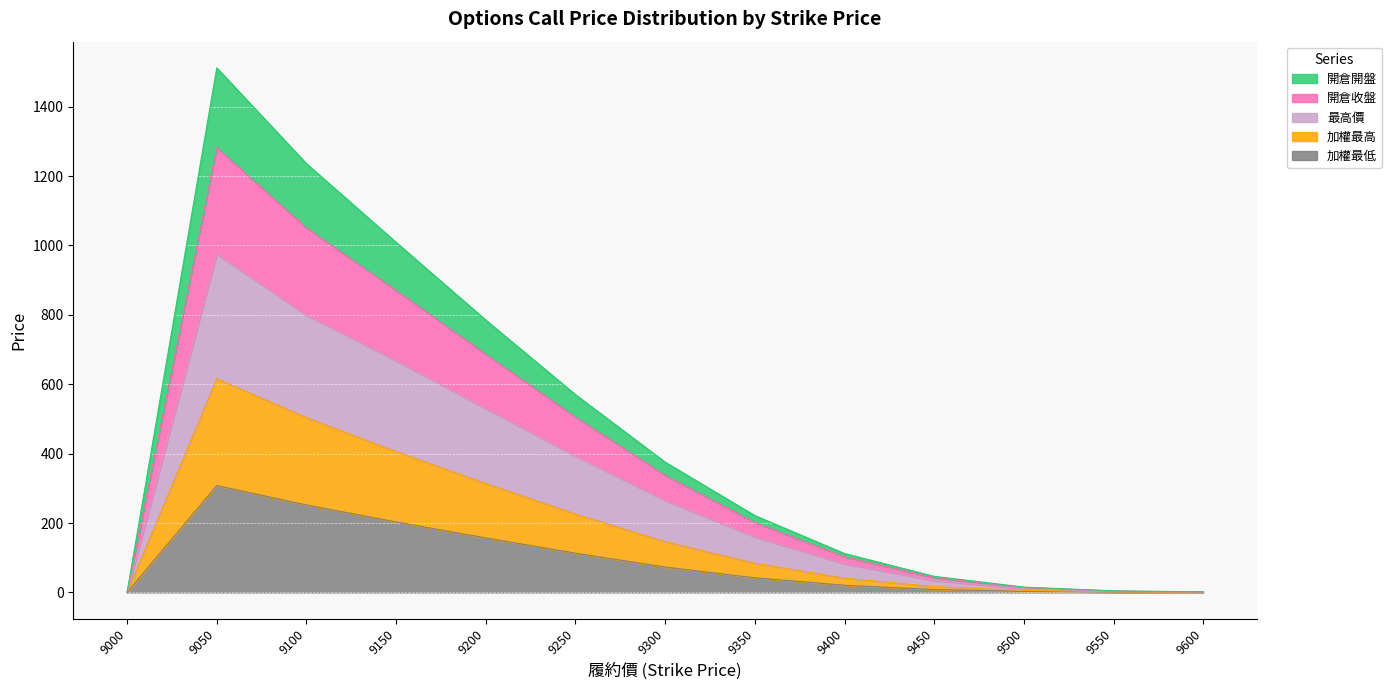

The value of 最高價 at 9450 is 34.6. True or false?

True